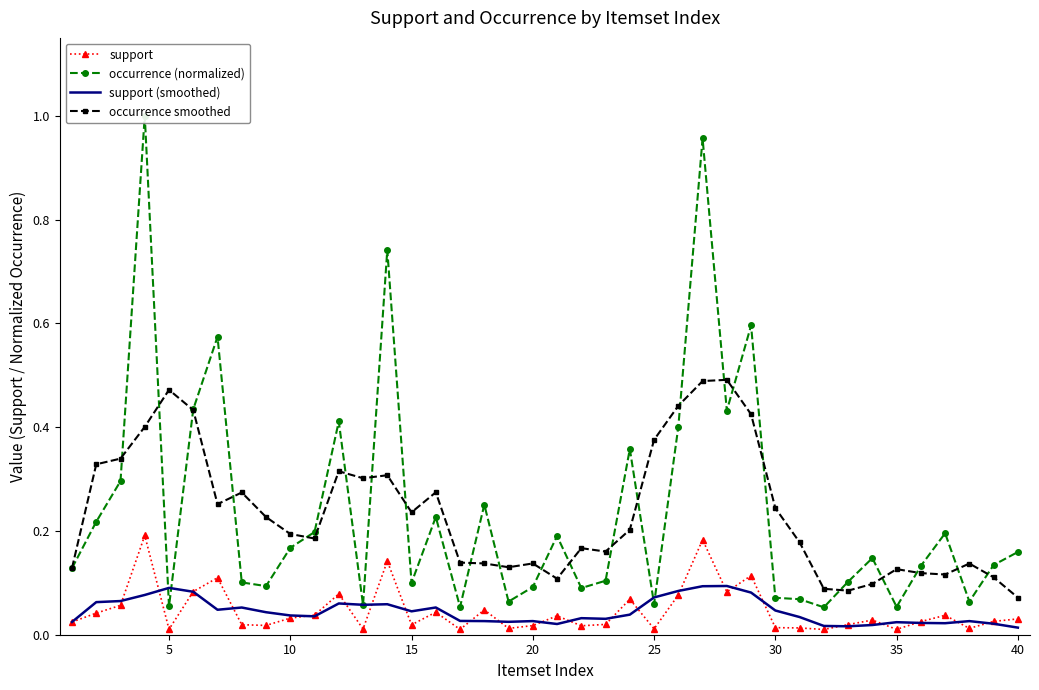

True or false: occurrence smoothed and support cross at least once.

False